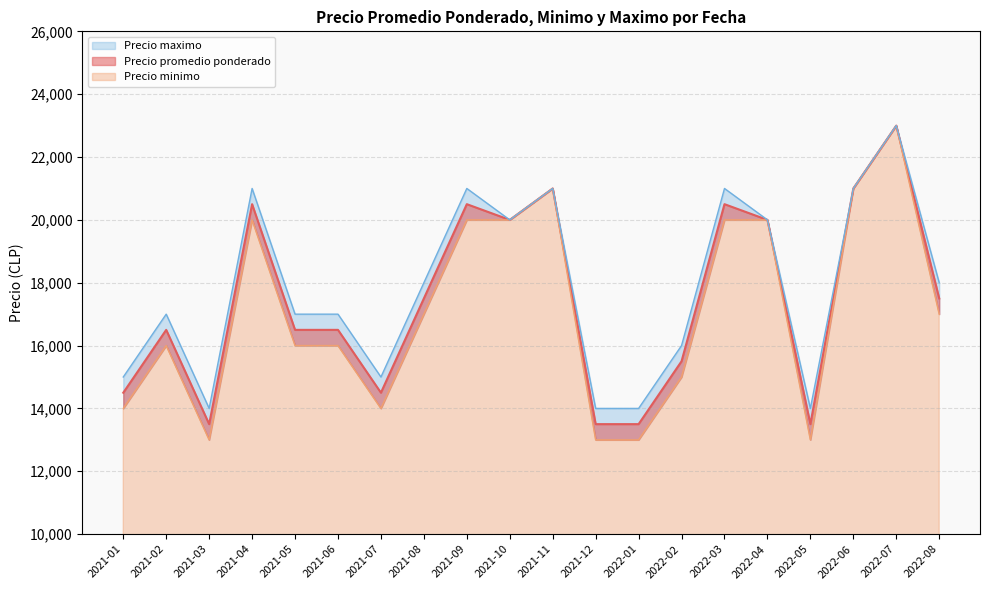

Which category has the highest value across all series?

2022-07